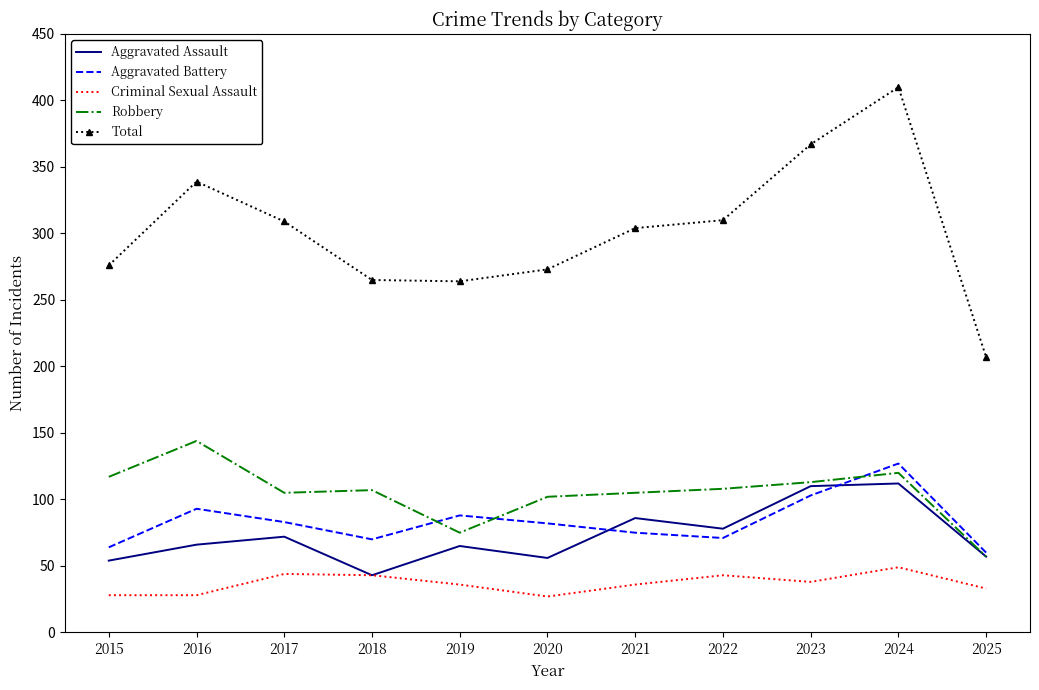

Which series has the largest range (max minus min)?

Total